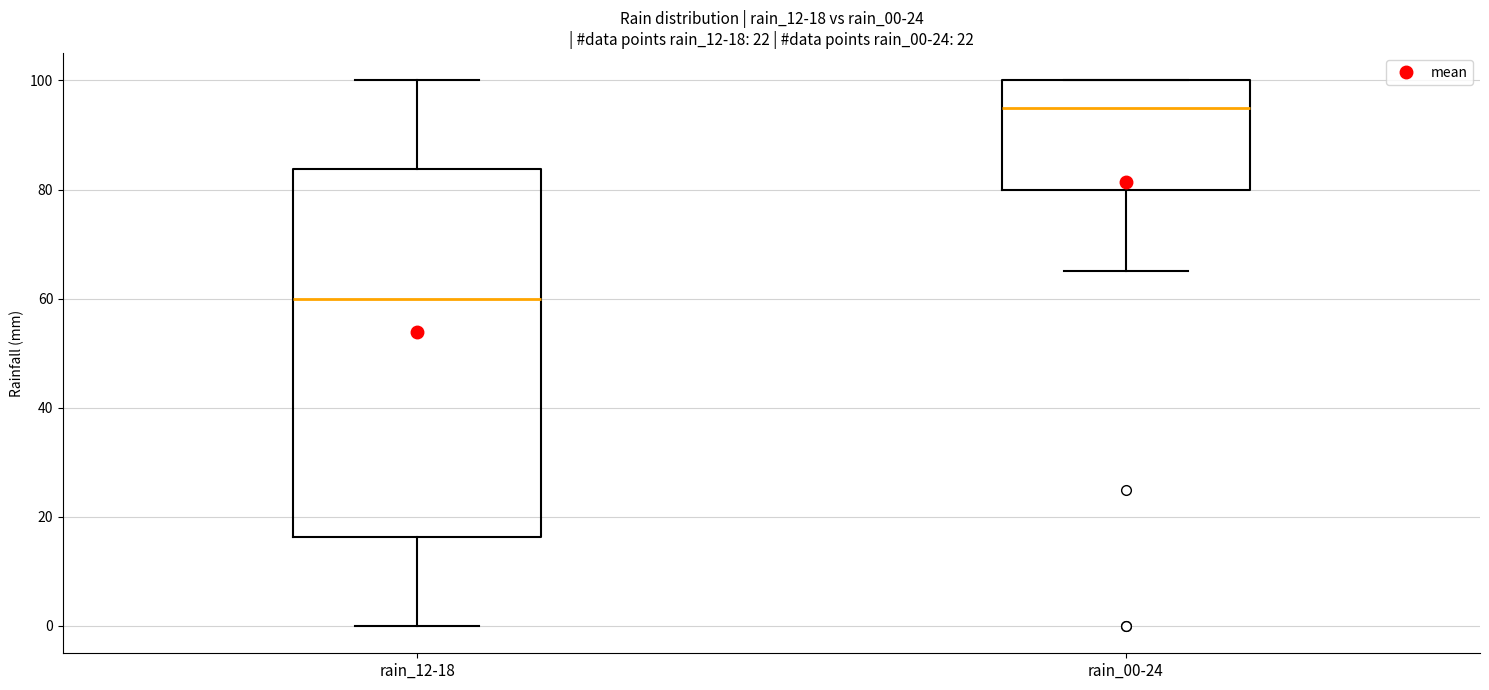

Which box's median line is the lowest?

rain_12-18